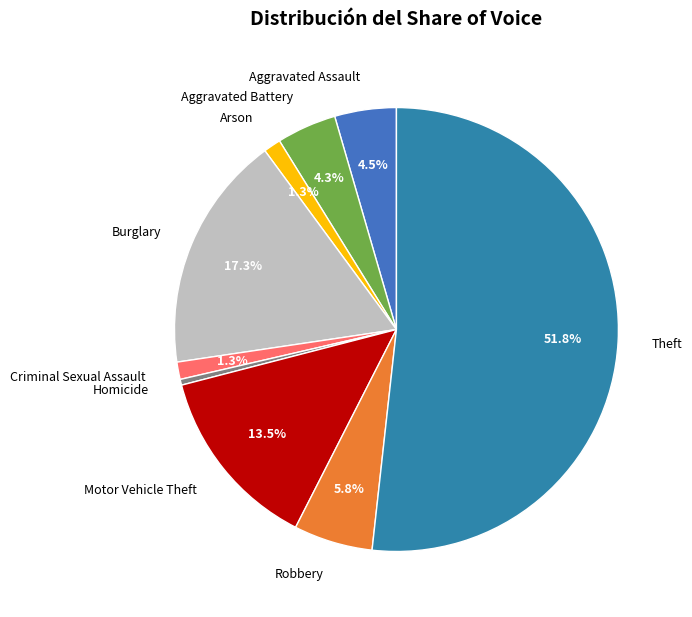

Count the number of slices in the pie.

9